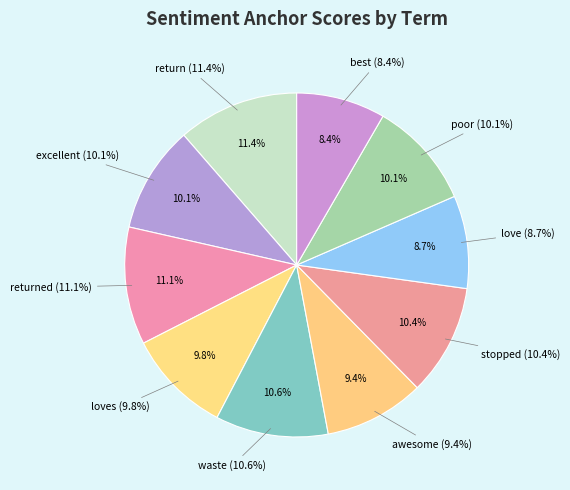

To the nearest percent, what is the difference between the largest and smallest slice percentages?

3%